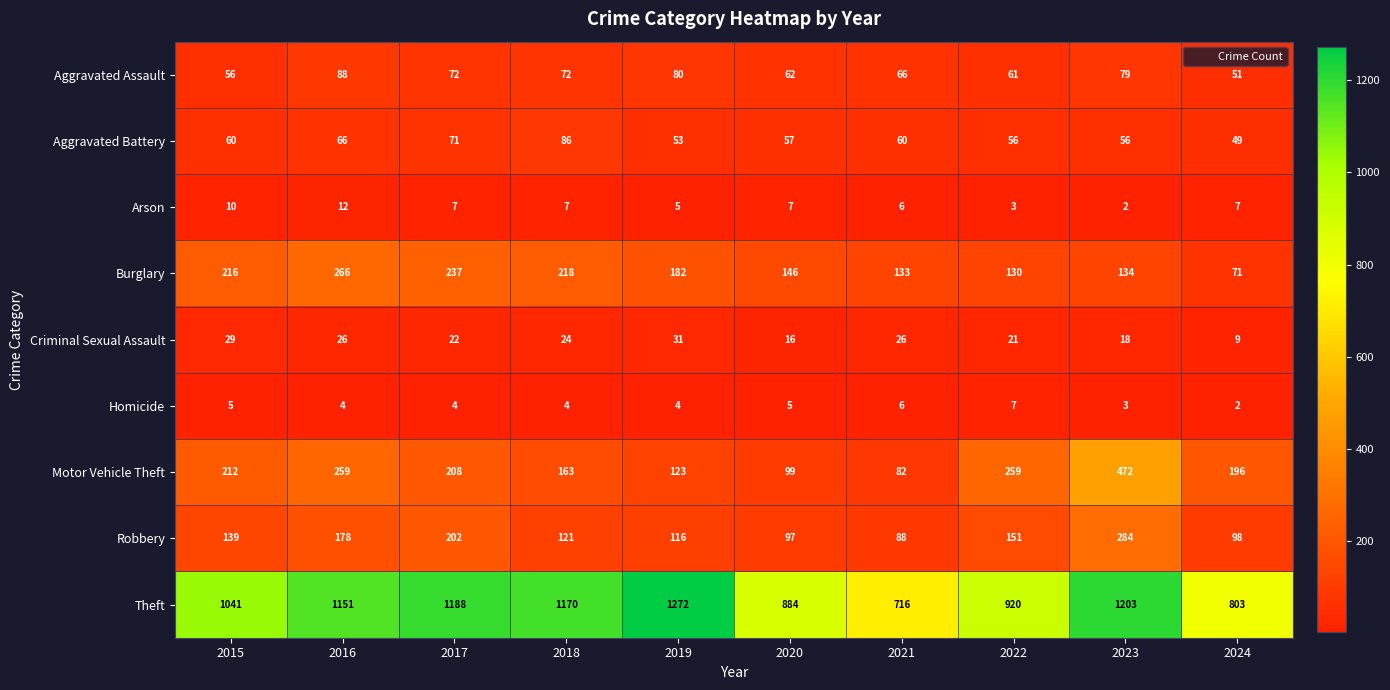

At 2022, list the series in order from largest to smallest.

Theft, Motor Vehicle Theft, Robbery, Burglary, Aggravated Assault, Aggravated Battery, Criminal Sexual Assault, Homicide, Arson